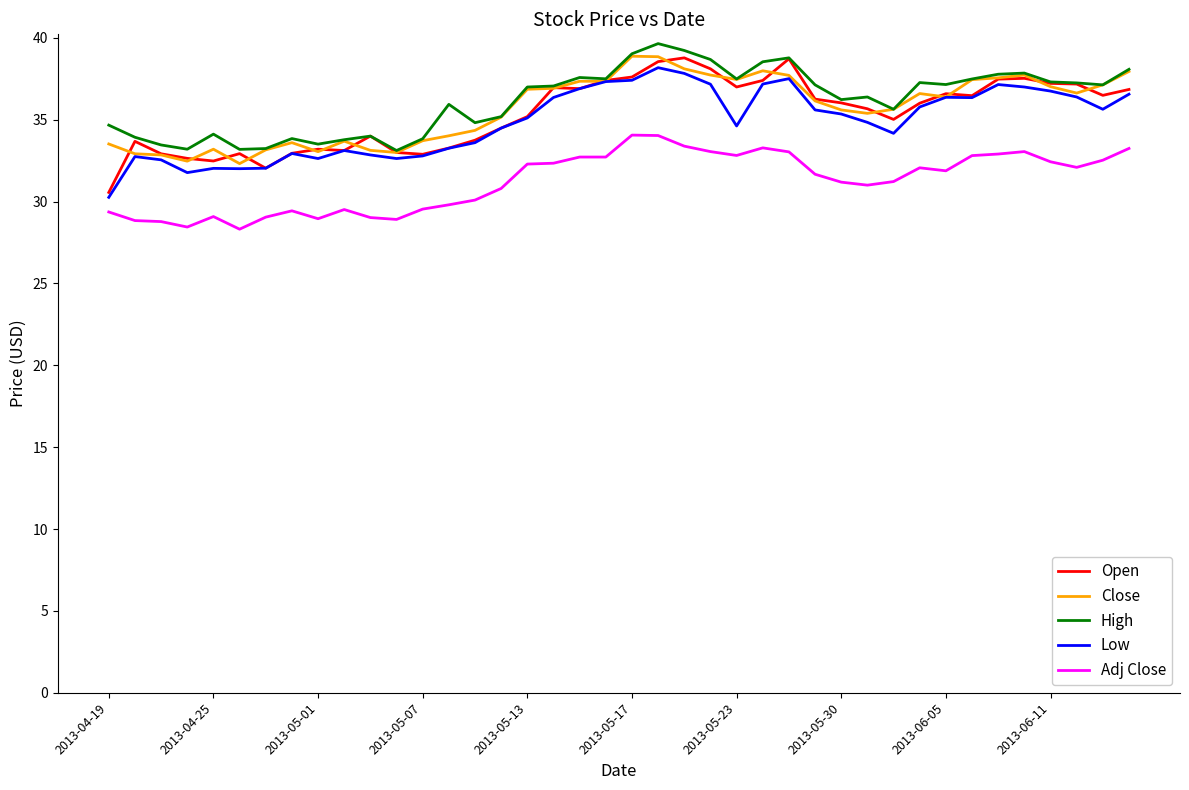

What is the minimum value shown in the chart?

28.3